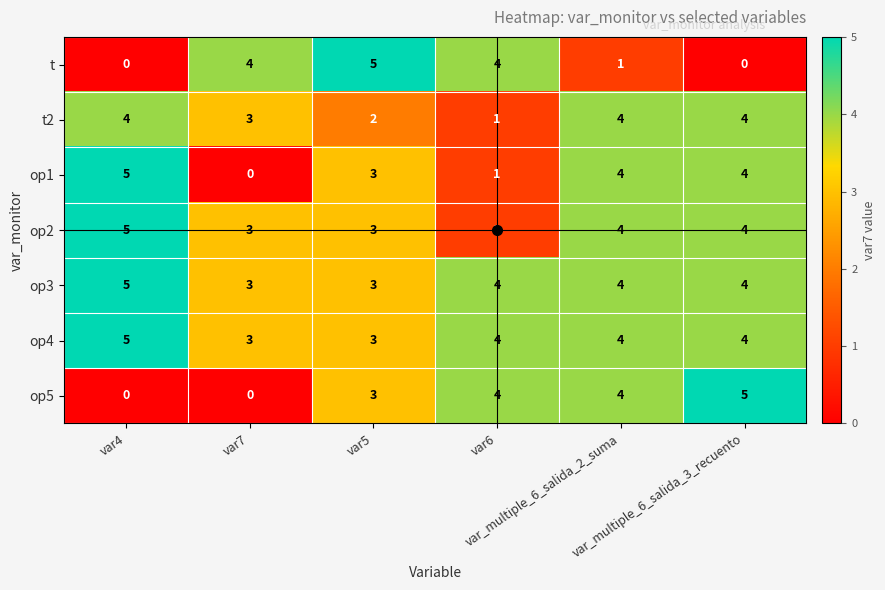

At how many categories does at least one series exceed 3?

6